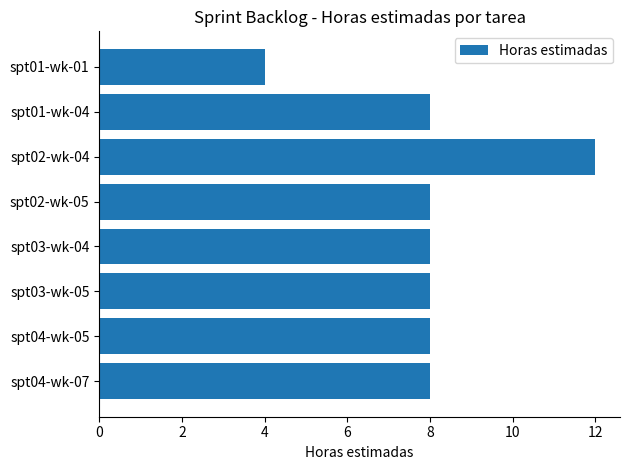

What is the minimum value shown in the chart?

4